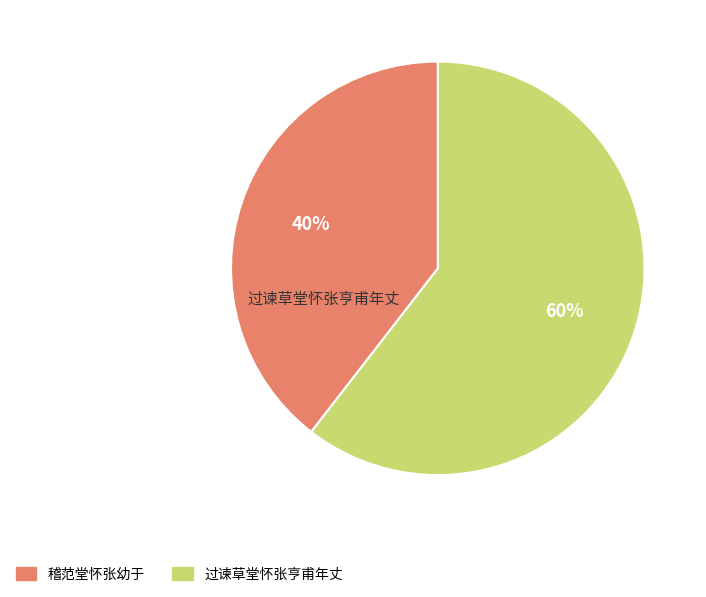

Does any single category account for the majority?

Yes